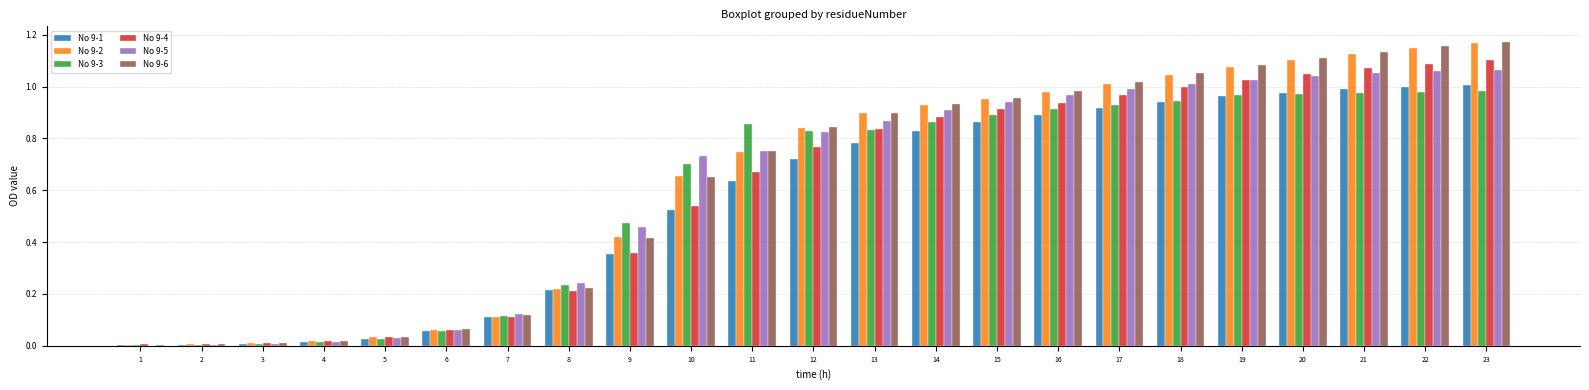

Is the value of No 9-2 at 8 greater than the value of No 9-6 at 15?

No